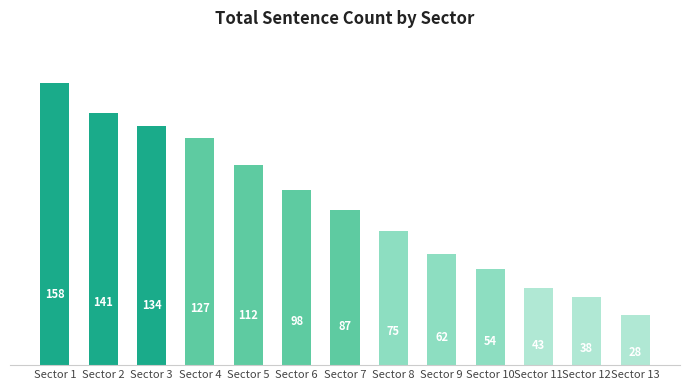

What is the minimum value shown in the chart?

28